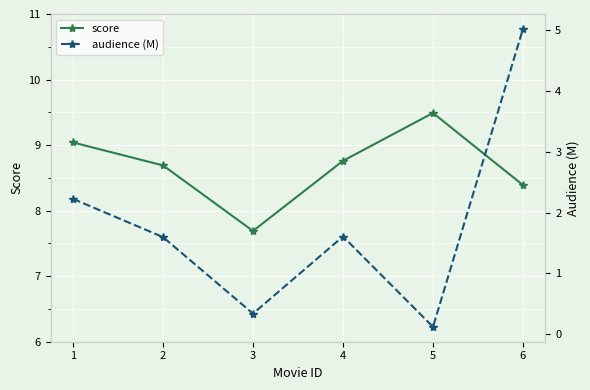

At which label is audience (M) closest to 2?

1